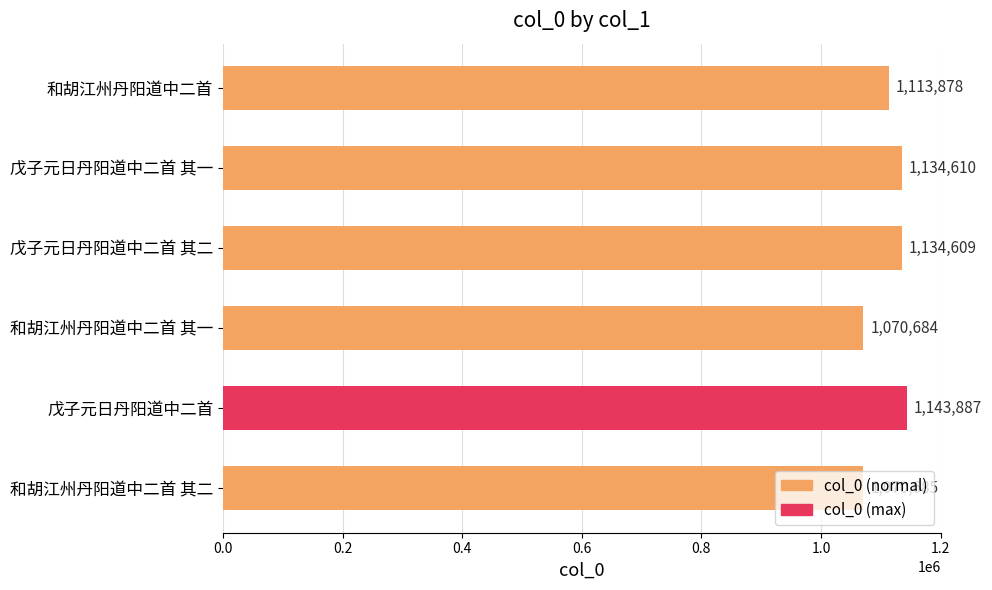

How many distinct data groups are displayed?

1